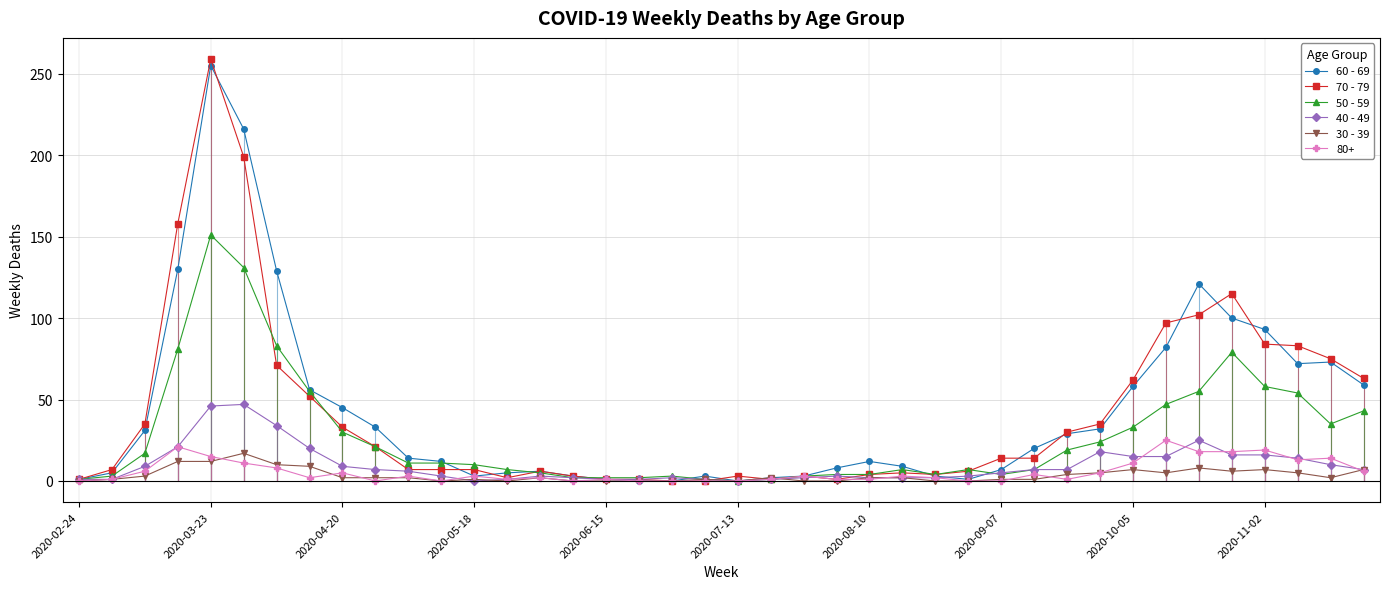

What is the sum of all 40 - 49 values?

385